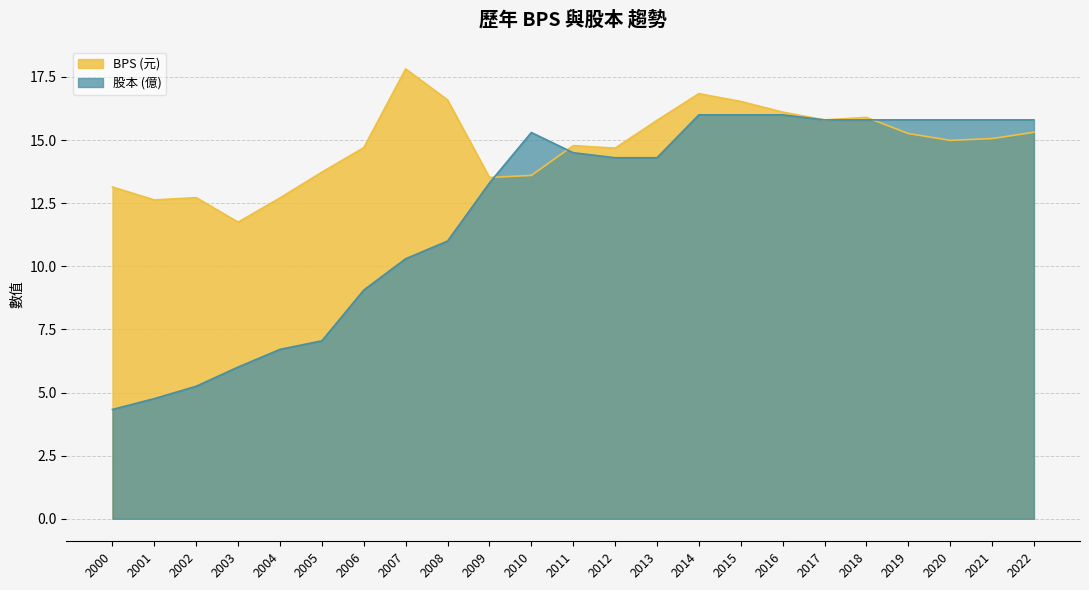

What is the spread (max minus min) of values at 2005?

6.7